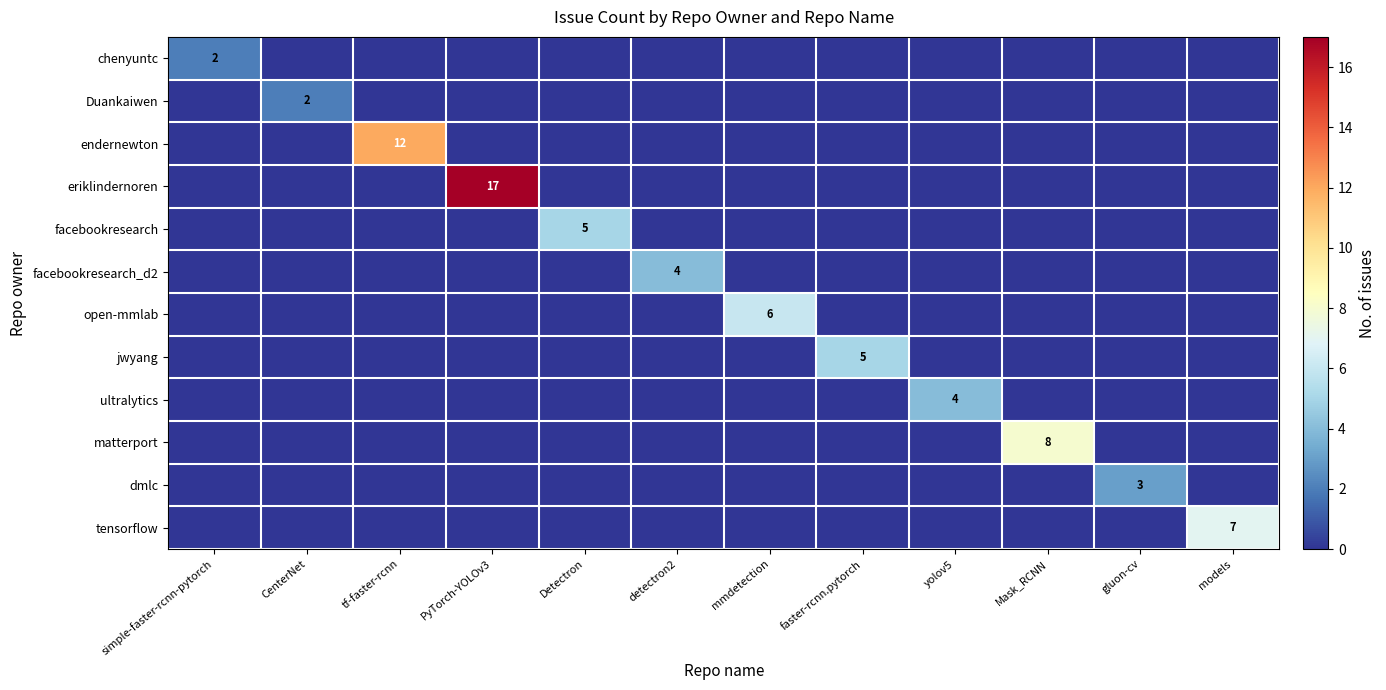

True or false: ultralytics has a value of 0 at simple-faster-rcnn-pytorch.

True